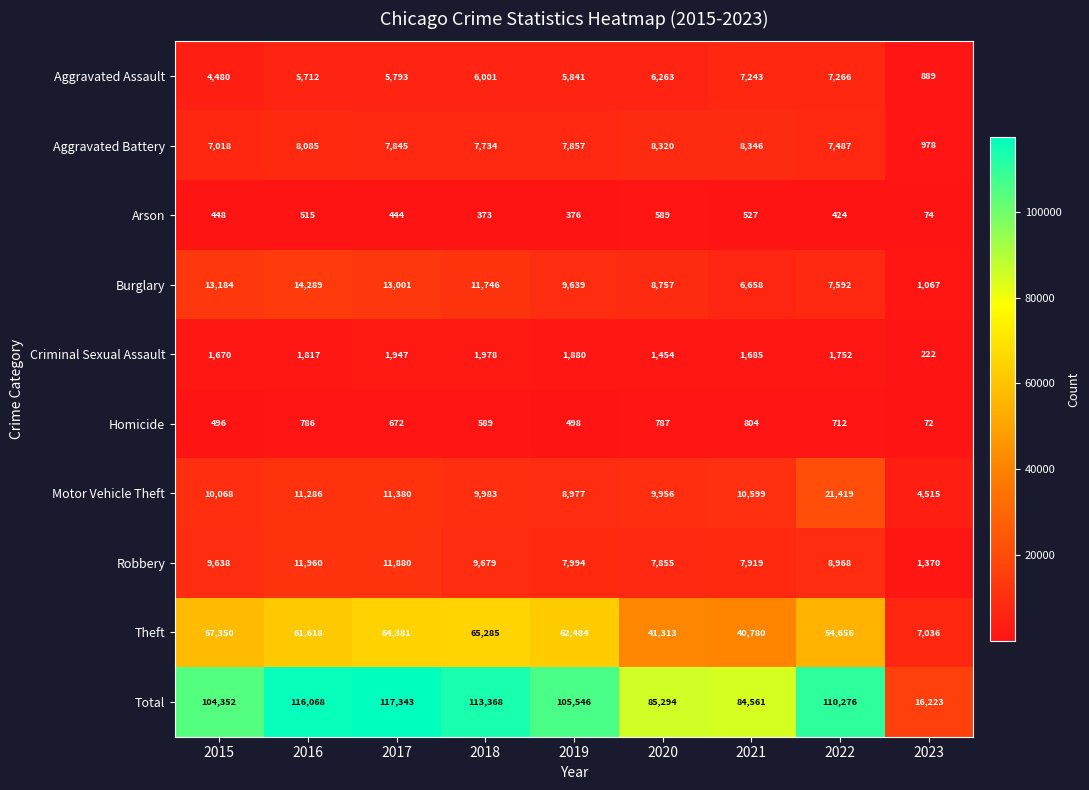

At how many categories does at least one series exceed 11618?

9